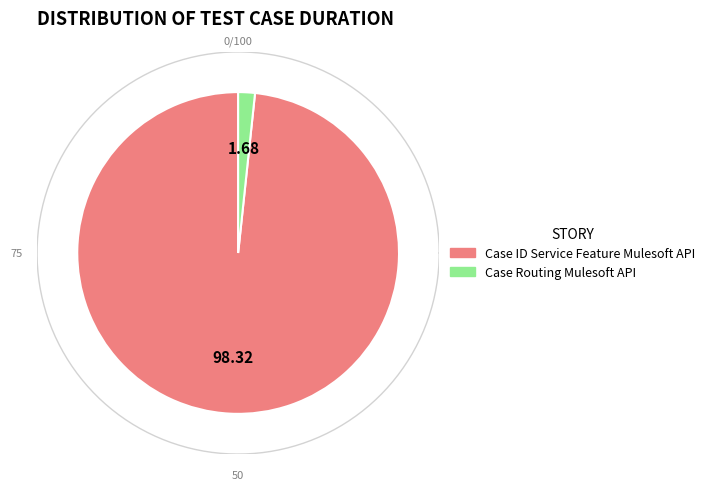

Do Case ID Service Feature Mulesoft API and Case Routing Mulesoft API together represent more than half of the pie?

Yes